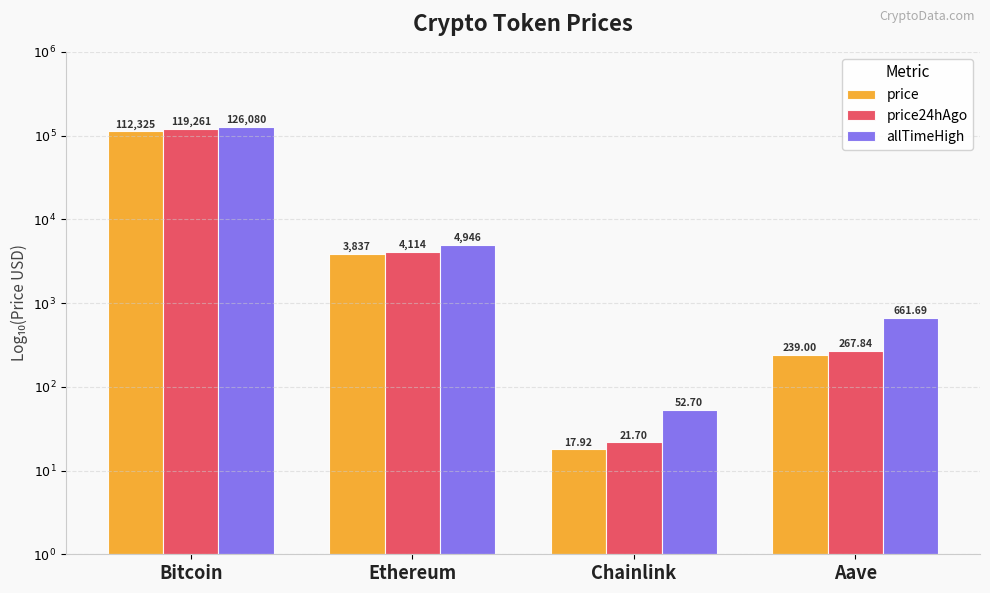

What is the approximate value of price at Chainlink?

1.3